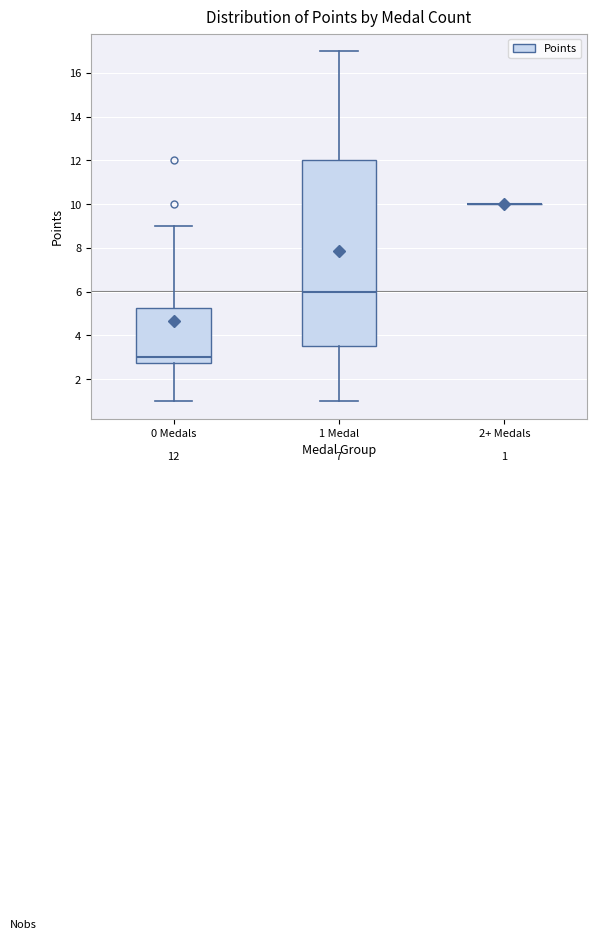

Which box is the tallest, from its lower edge to its upper edge?

1 Medal